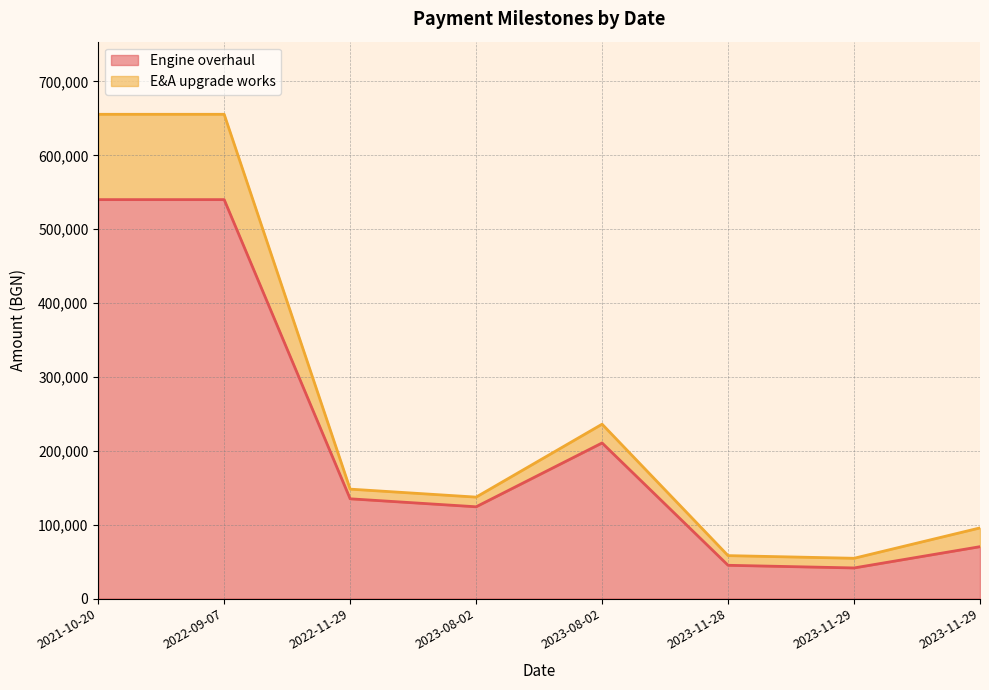

What is the sum of all Engine overhaul values?

1706400